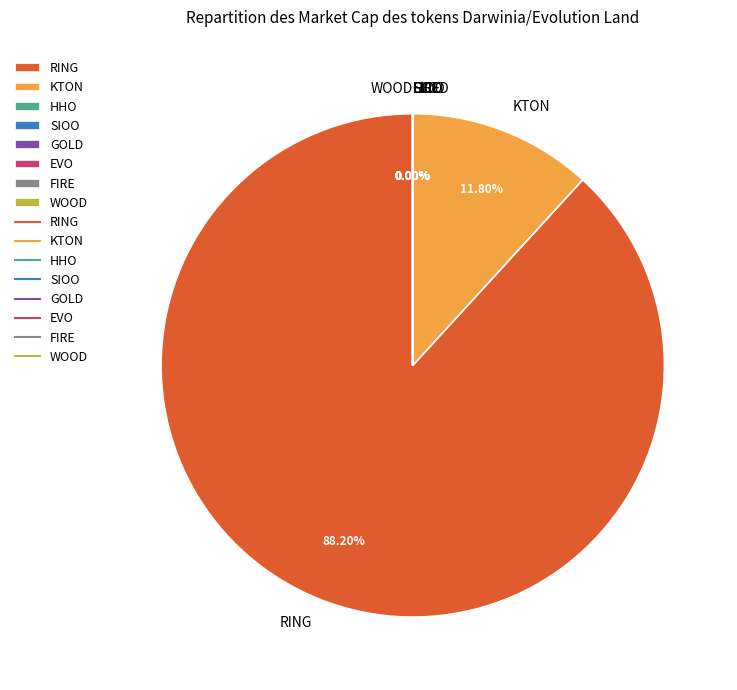

Which slice is the largest?

RING